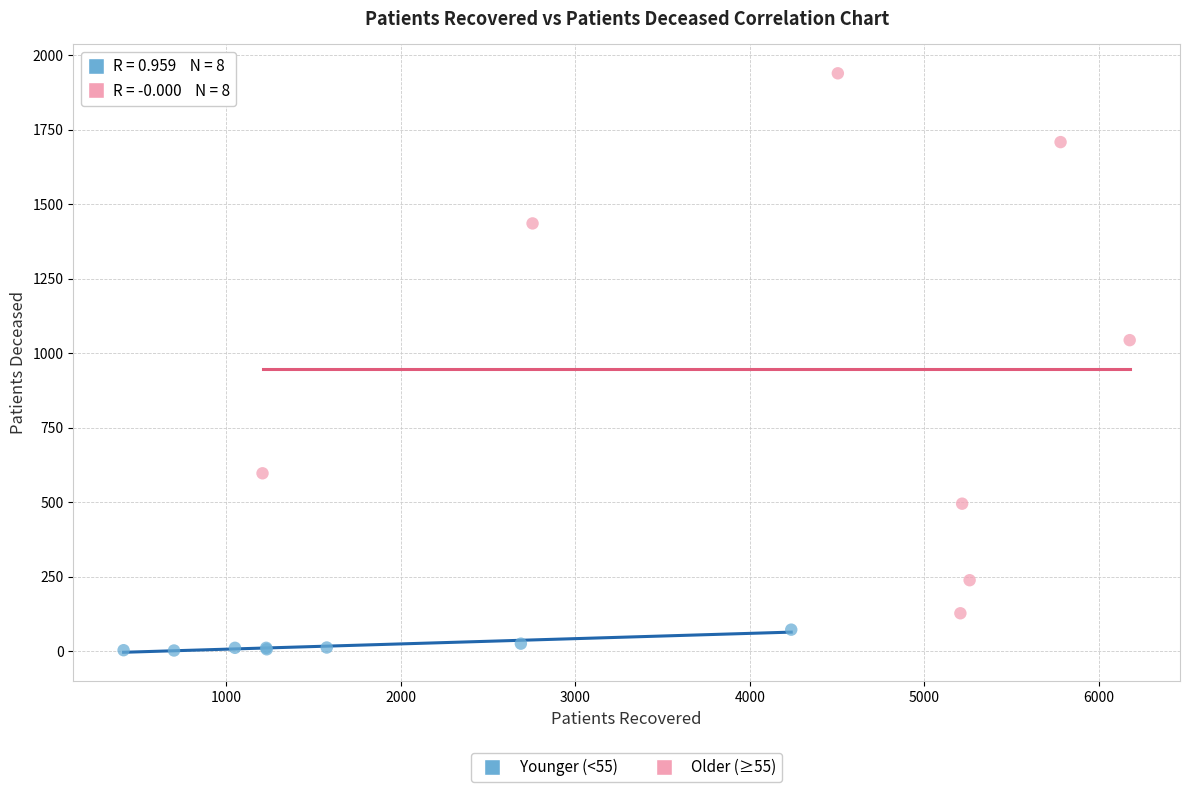

What are all the series names shown in the legend?

Younger (<55), Older (≥55)